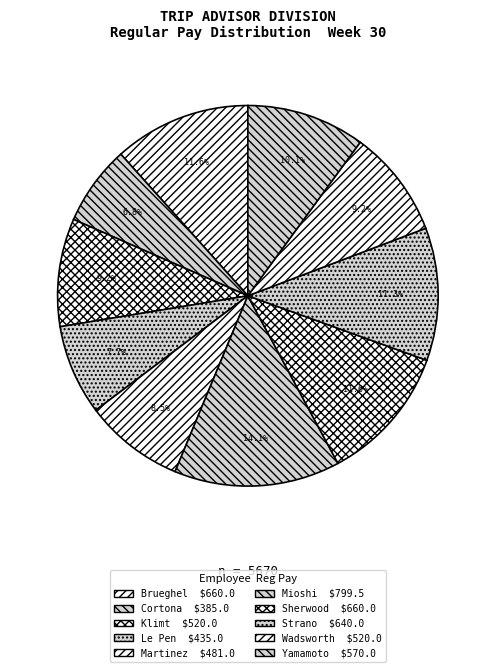

Does any single category account for the majority?

No